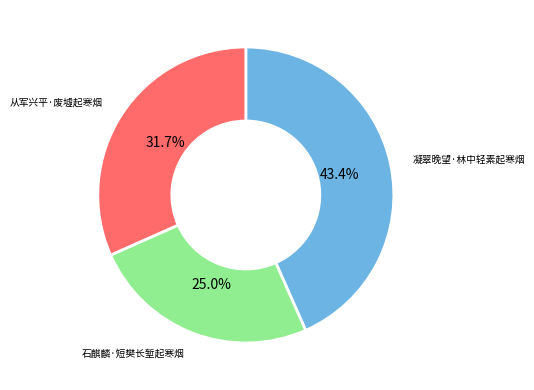

What is the smallest slice in the pie chart?

石麒麟·短樊长堑起寒烟